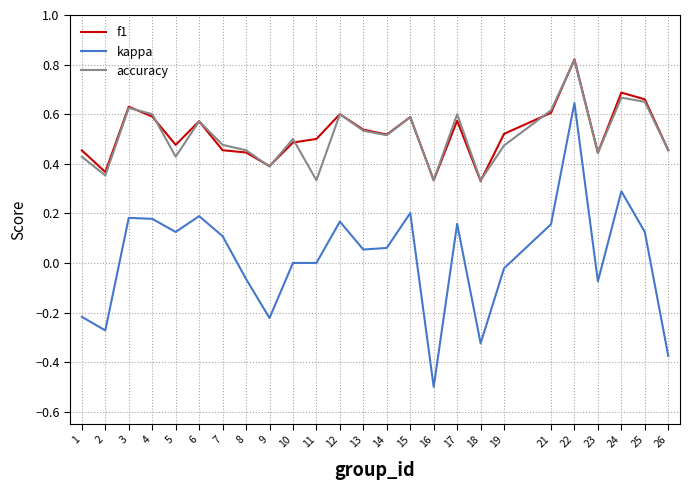

How many series are shown in this chart?

3